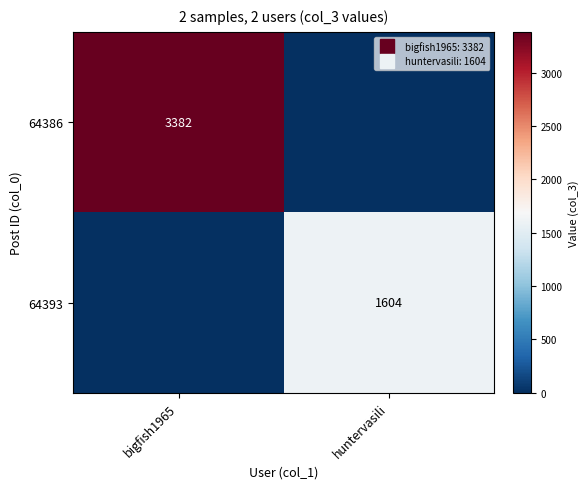

List the labels in order of 64393 value, smallest first.

bigfish1965, huntervasili